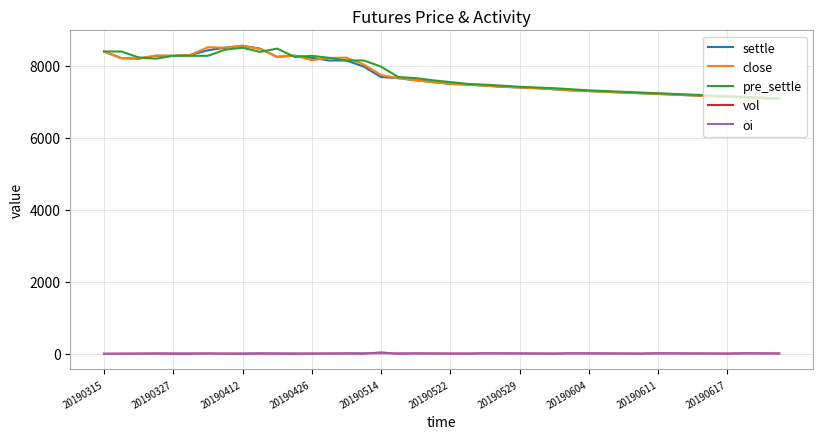

What is the greatest value displayed?

8560